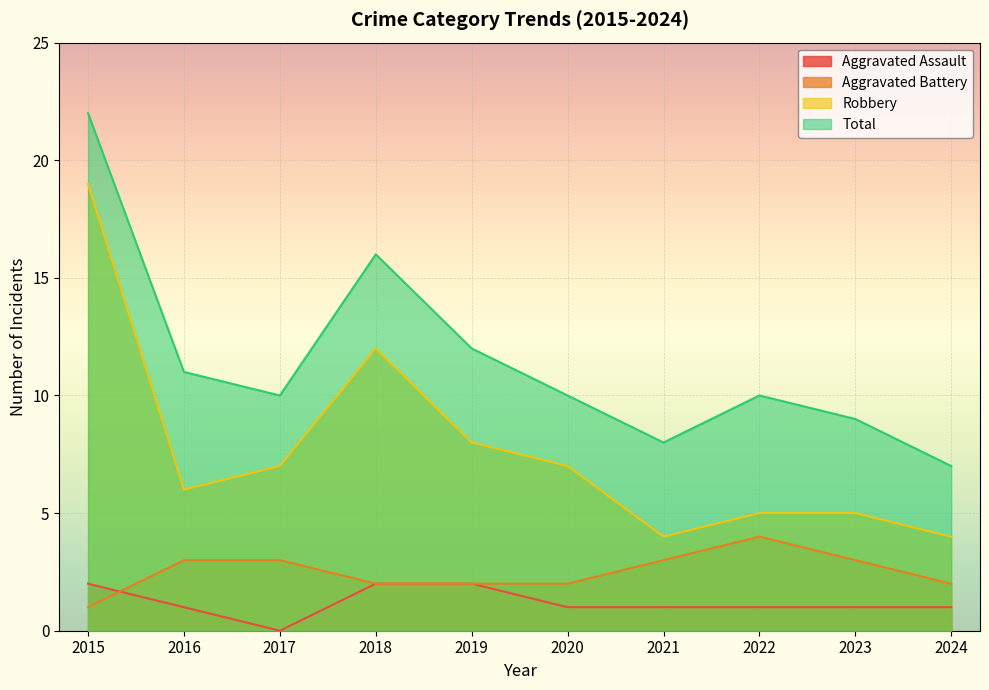

At how many categories does at least one series exceed 21?

1